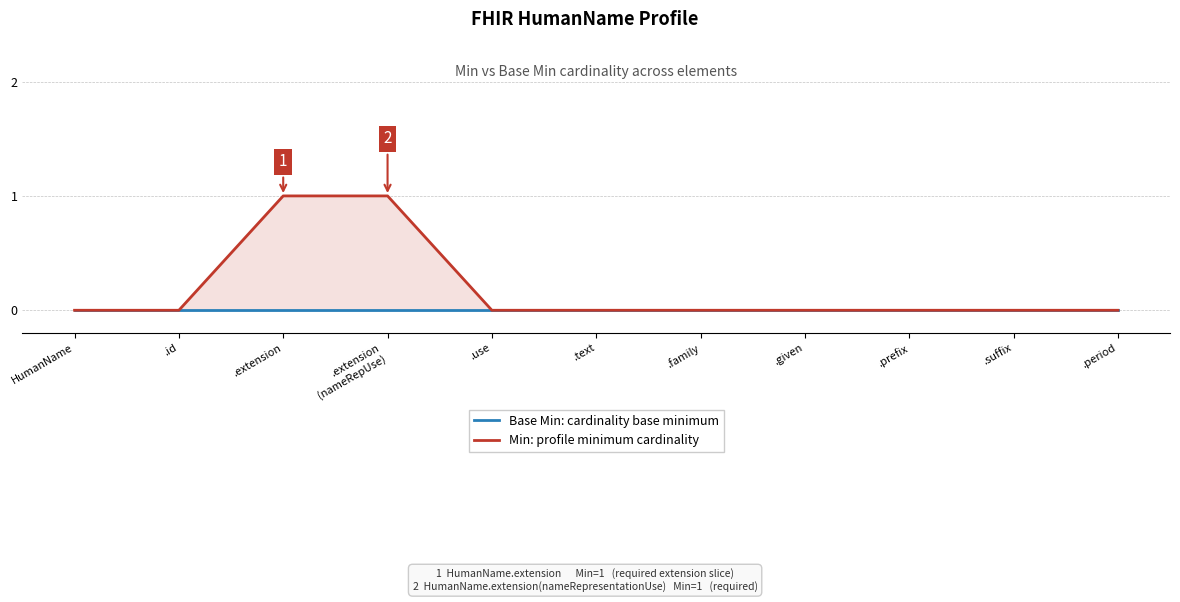

Is it true that Min: profile minimum cardinality equals -1 at .family?

False